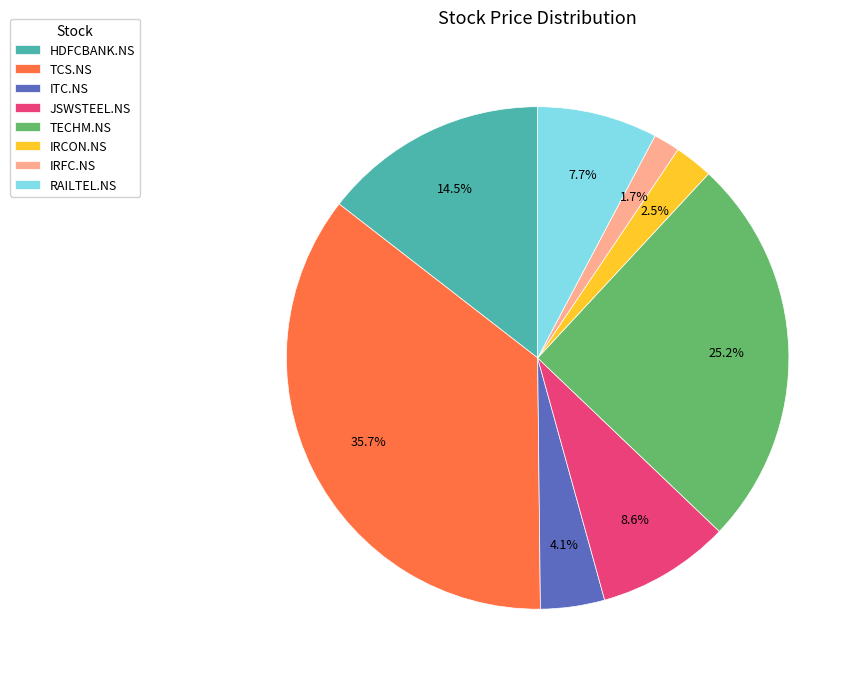

To the nearest percent, what is the difference between the largest and smallest slice percentages?

34%